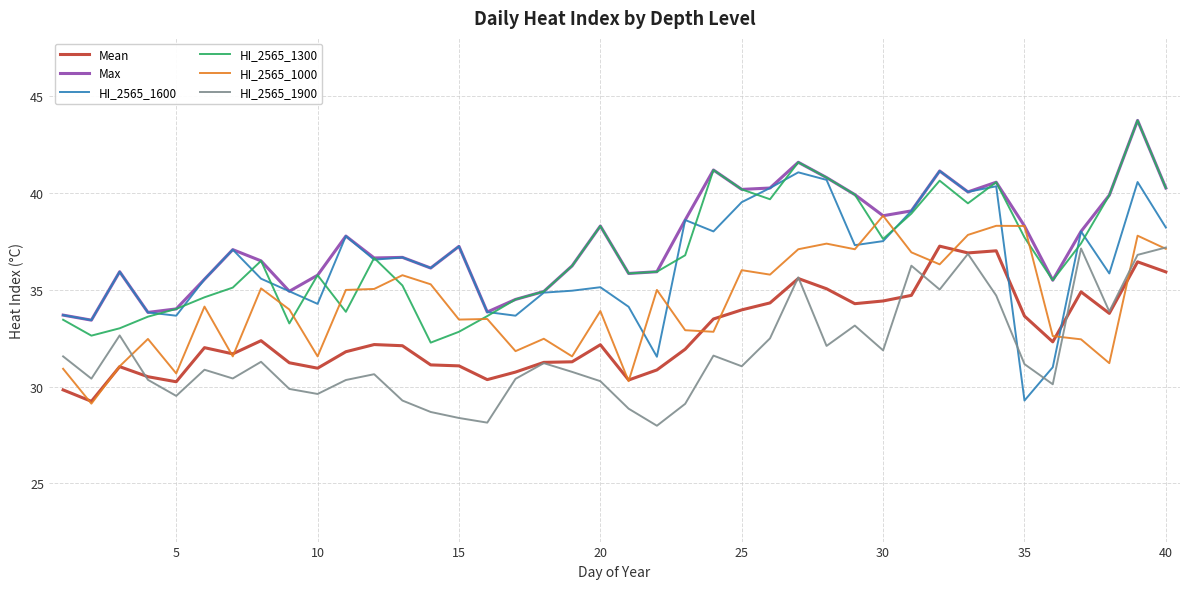

What is the average value of the HI_2565_1600 series?

36.4